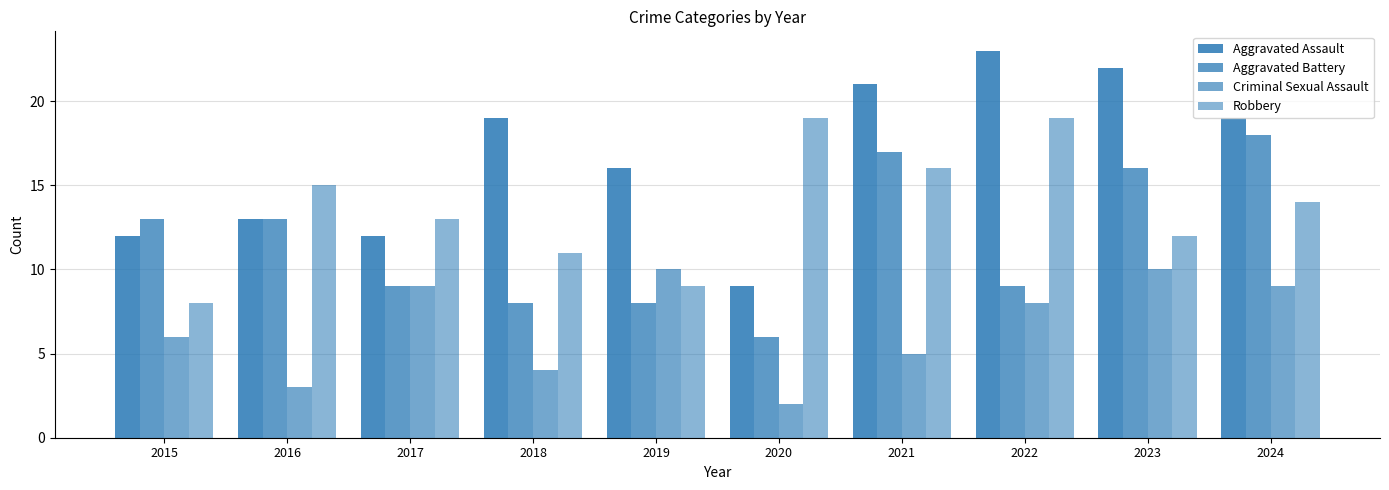

Does the chart contain any negative values?

No